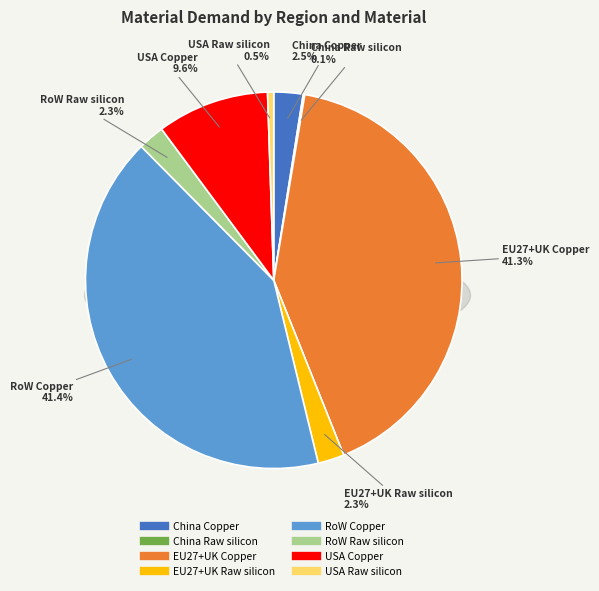

How much of the chart is everything except RoW Copper?

58.6%